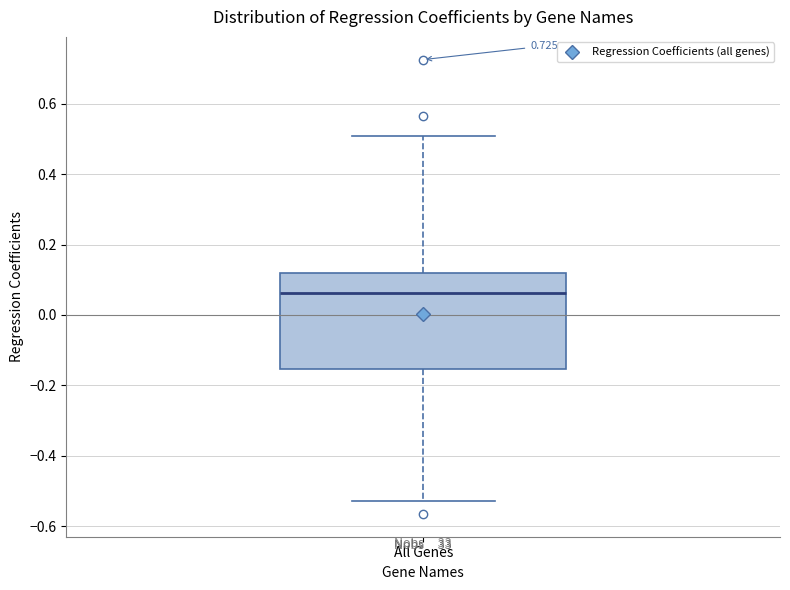

Transcribe this box plot: give where the median line is, the range the box spans, and where the two whiskers end, as read against the y-axis. The values are not printed on the chart, so give them approximately, as read against the axis.

median 0.06, box -0.16 to 0.12, whiskers -0.52 to 0.50